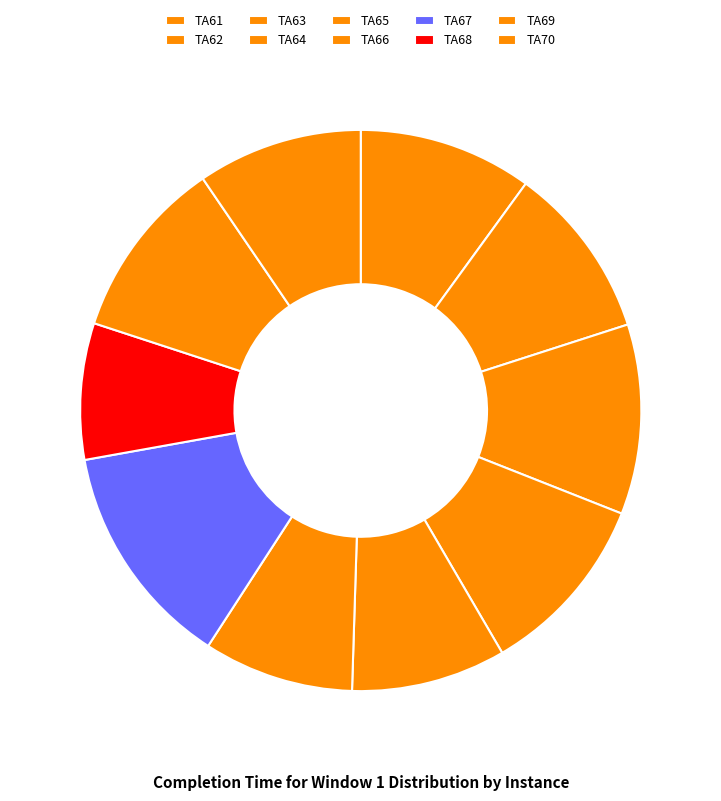

To the nearest percent, what is the difference between the largest and smallest slice percentages?

5%